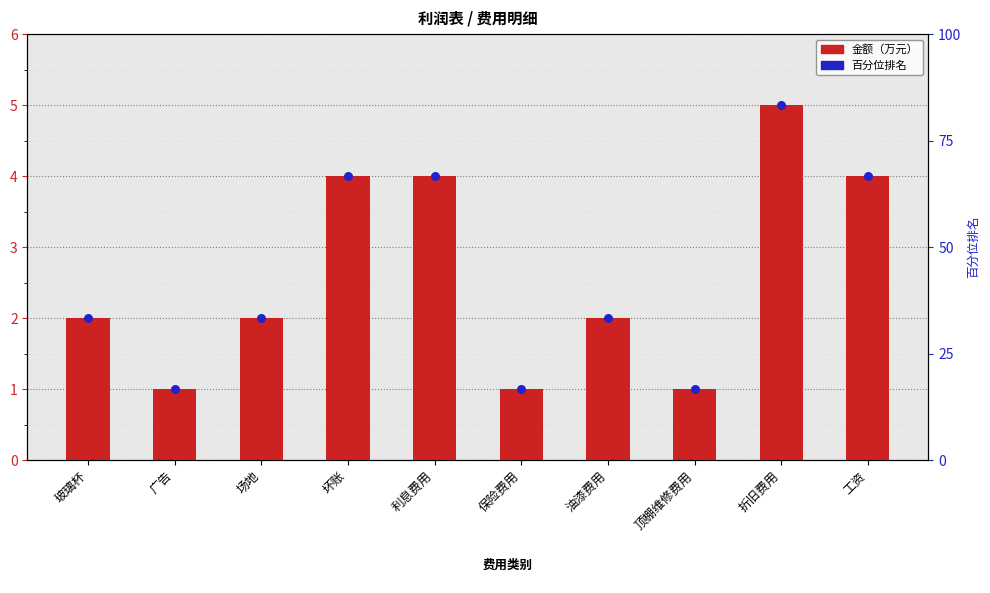

Approximately how many times larger is the value at 油漆费用 compared to 保险费用?

2.0